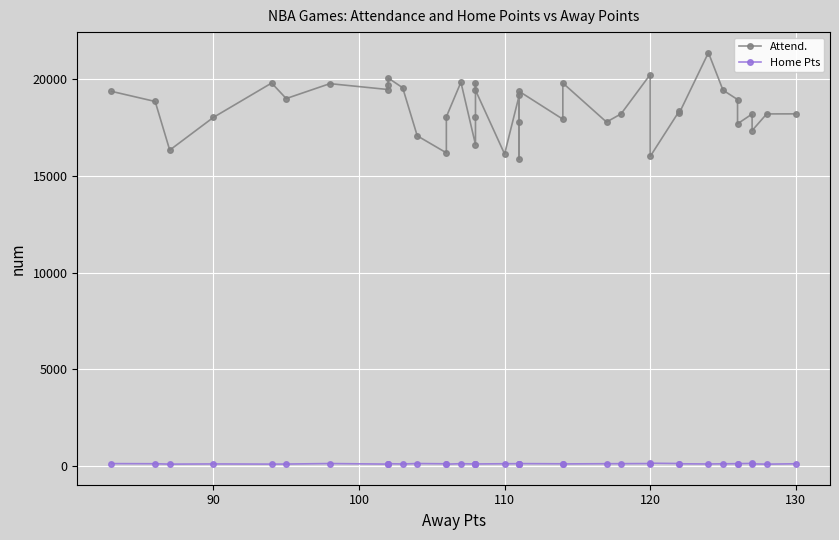

The value of Home Pts at 27 is 39. True or false?

False